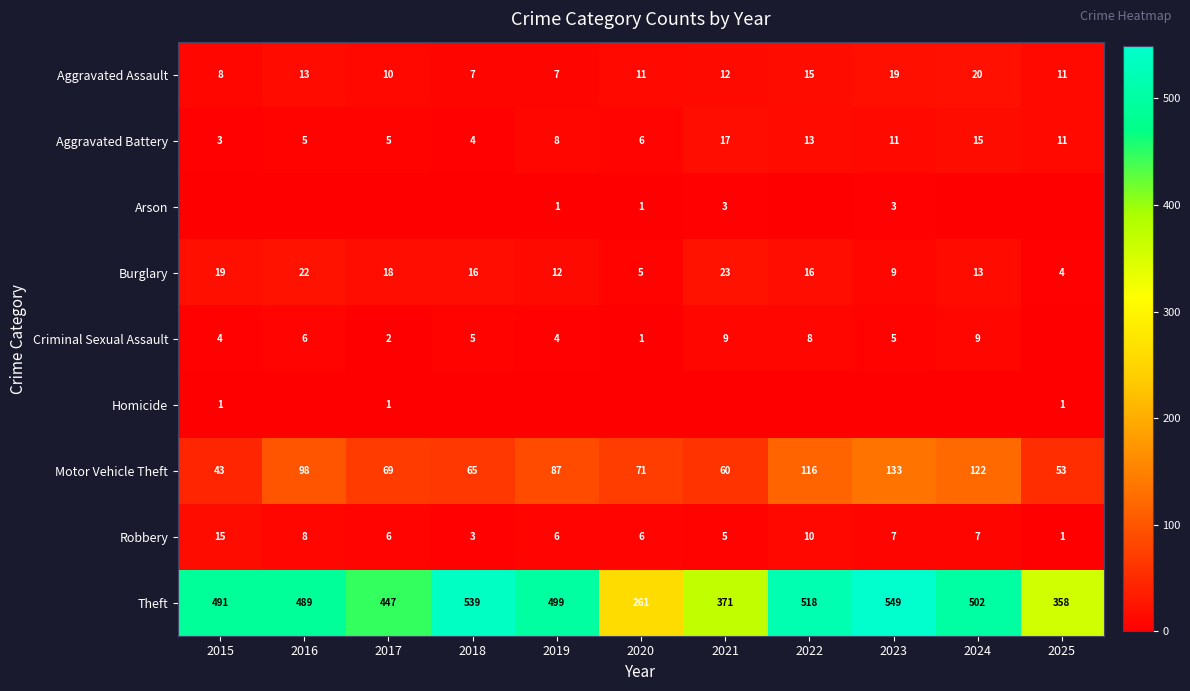

What is the total value across all series at 2023?

736